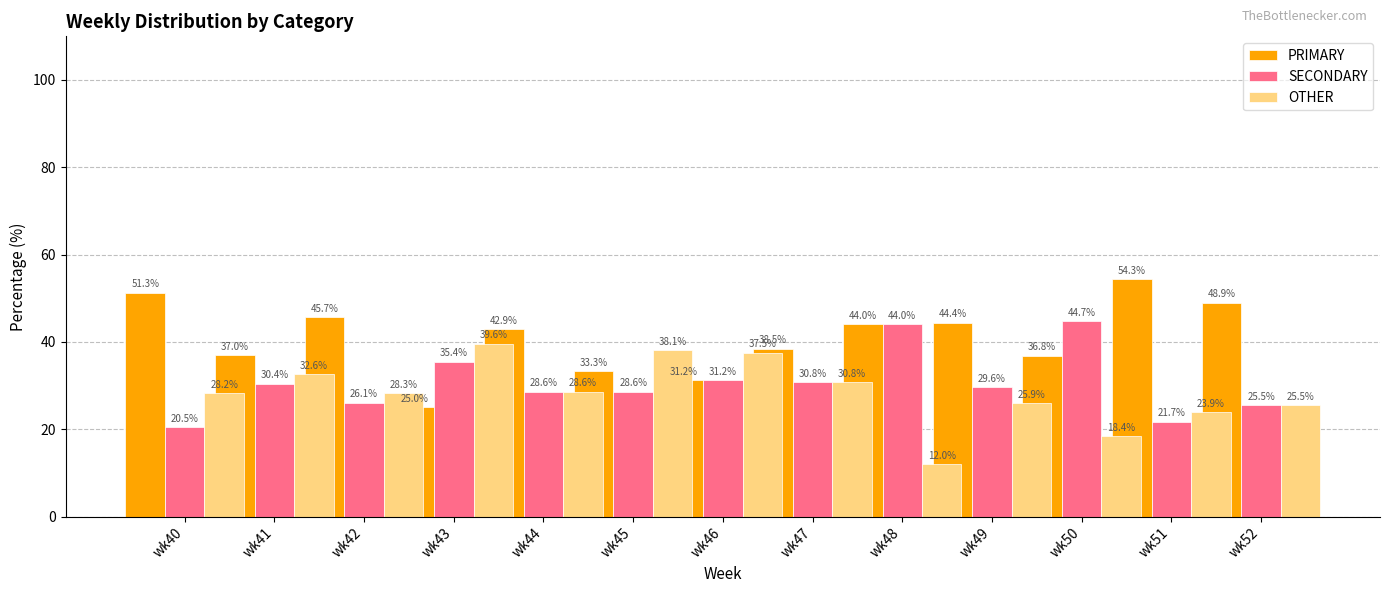

How many data points in OTHER are above 28?

8